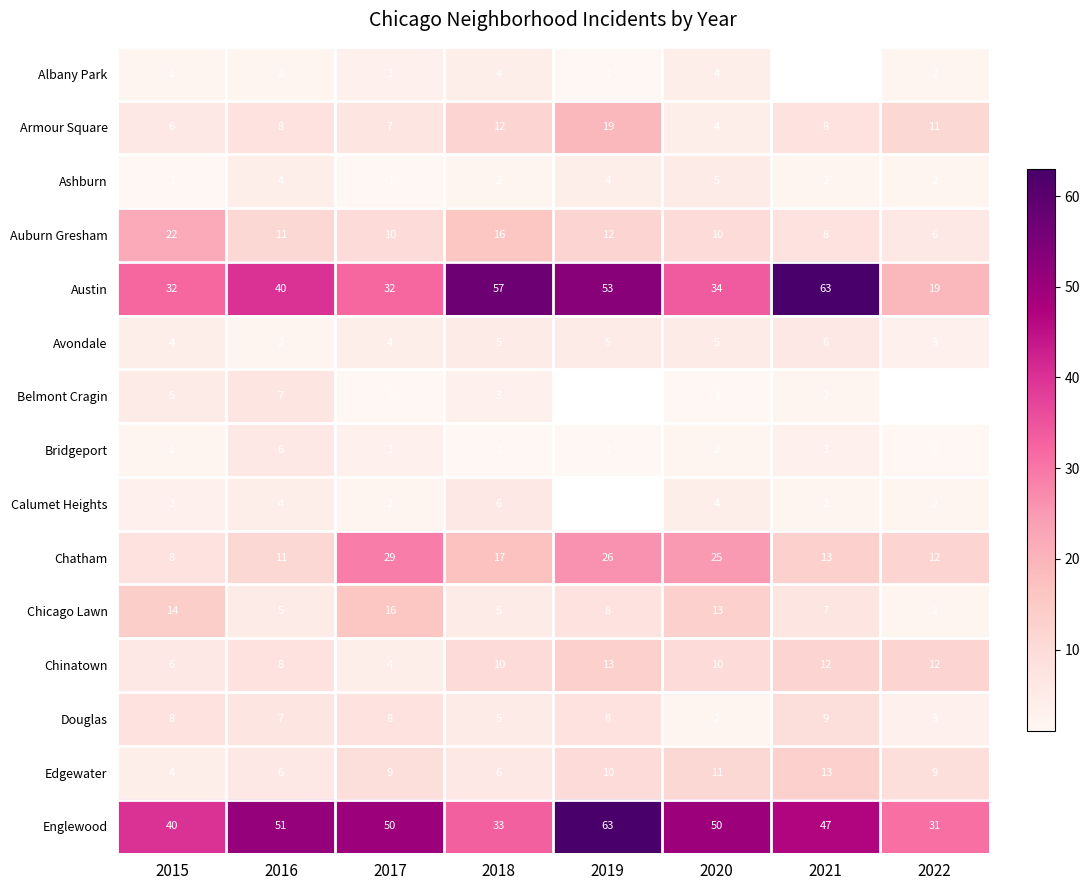

Rank the categories by Chatham value from highest to lowest.

2017, 2019, 2020, 2018, 2021, 2022, 2016, 2015